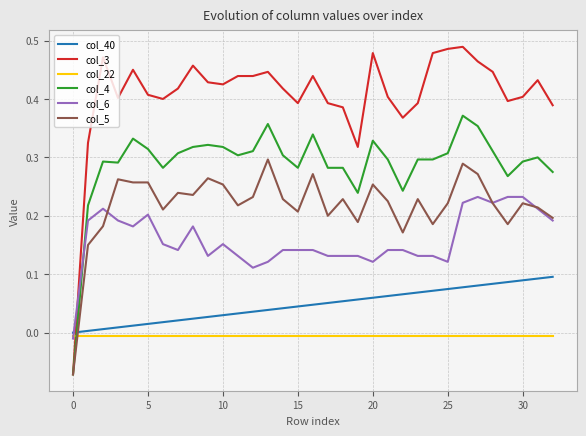

List the series in order of their peak value, highest first.

col_3, col_4, col_5, col_6, col_40, col_22